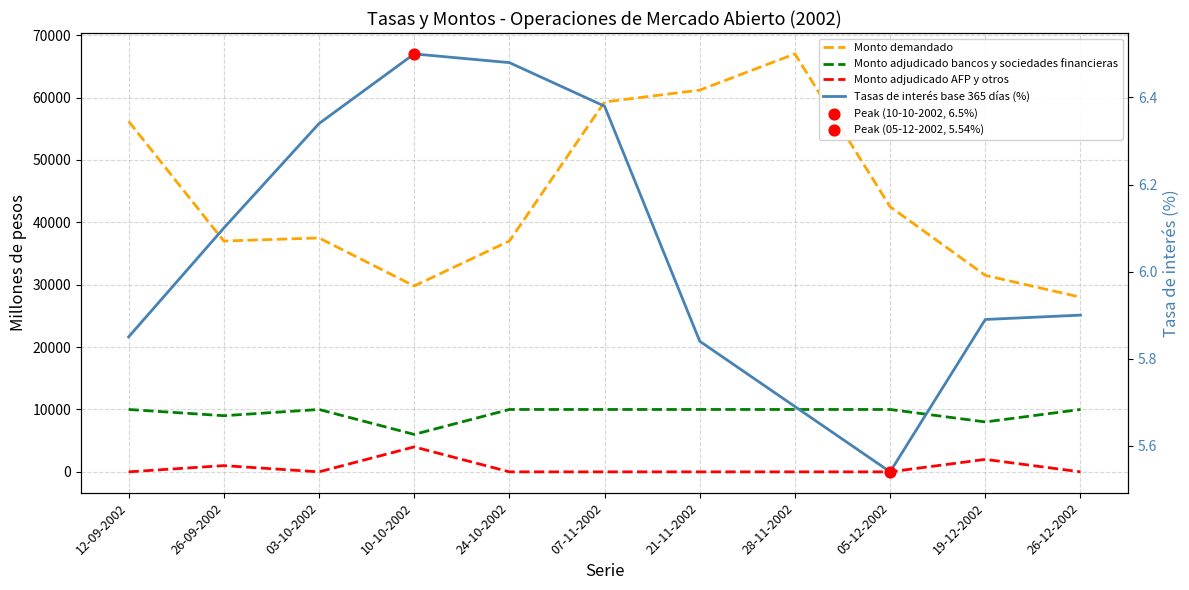

At which category is the sum across all series the highest?

28-11-2002